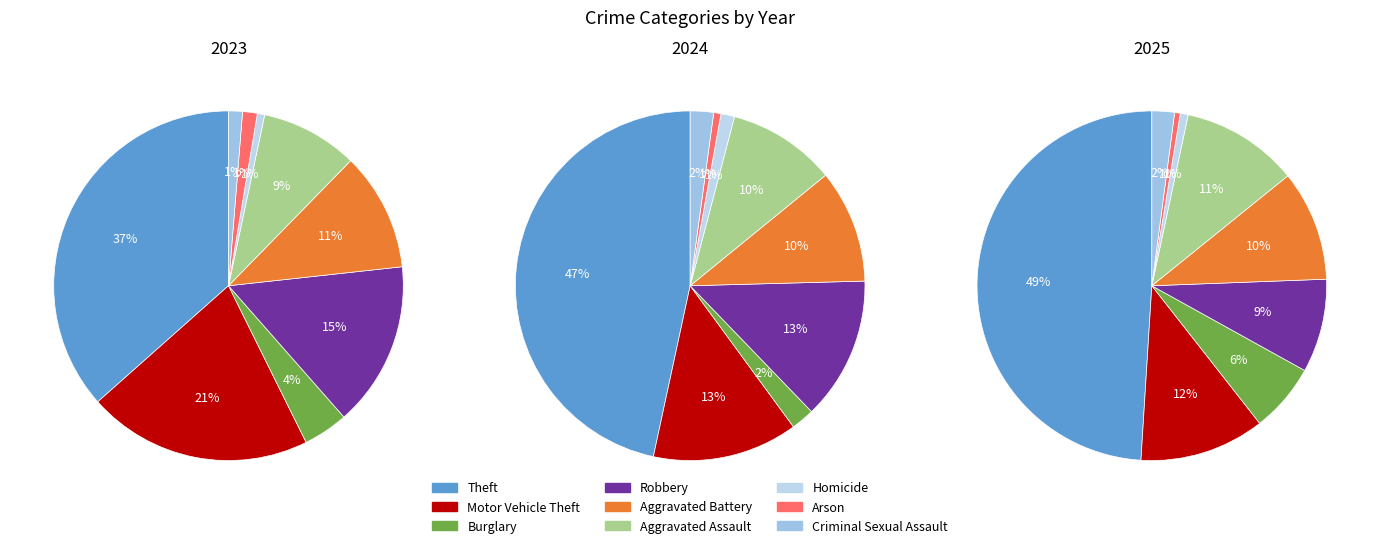

Is there any slice that represents more than half of the pie?

No